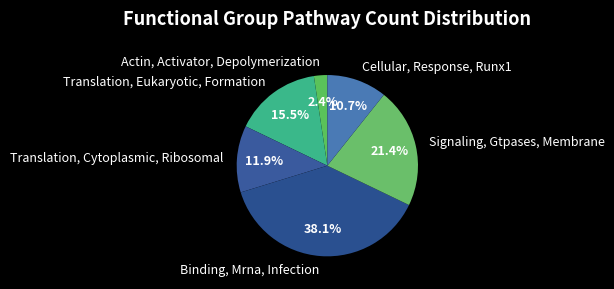

Is it true that Signaling, Gtpases, Membrane is 9% of the pie?

False